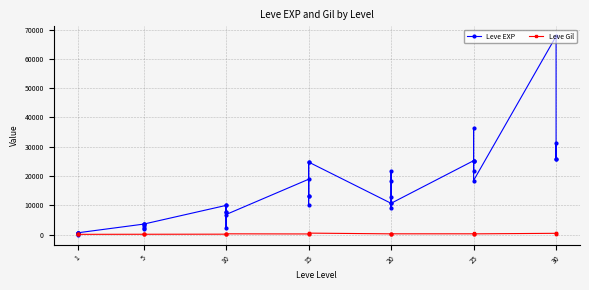

Where is the first local maximum for Leve Gil?

1